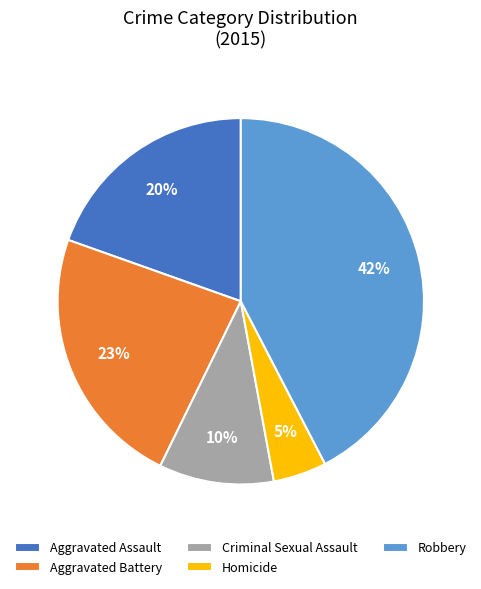

What is the largest slice in the pie chart?

Robbery